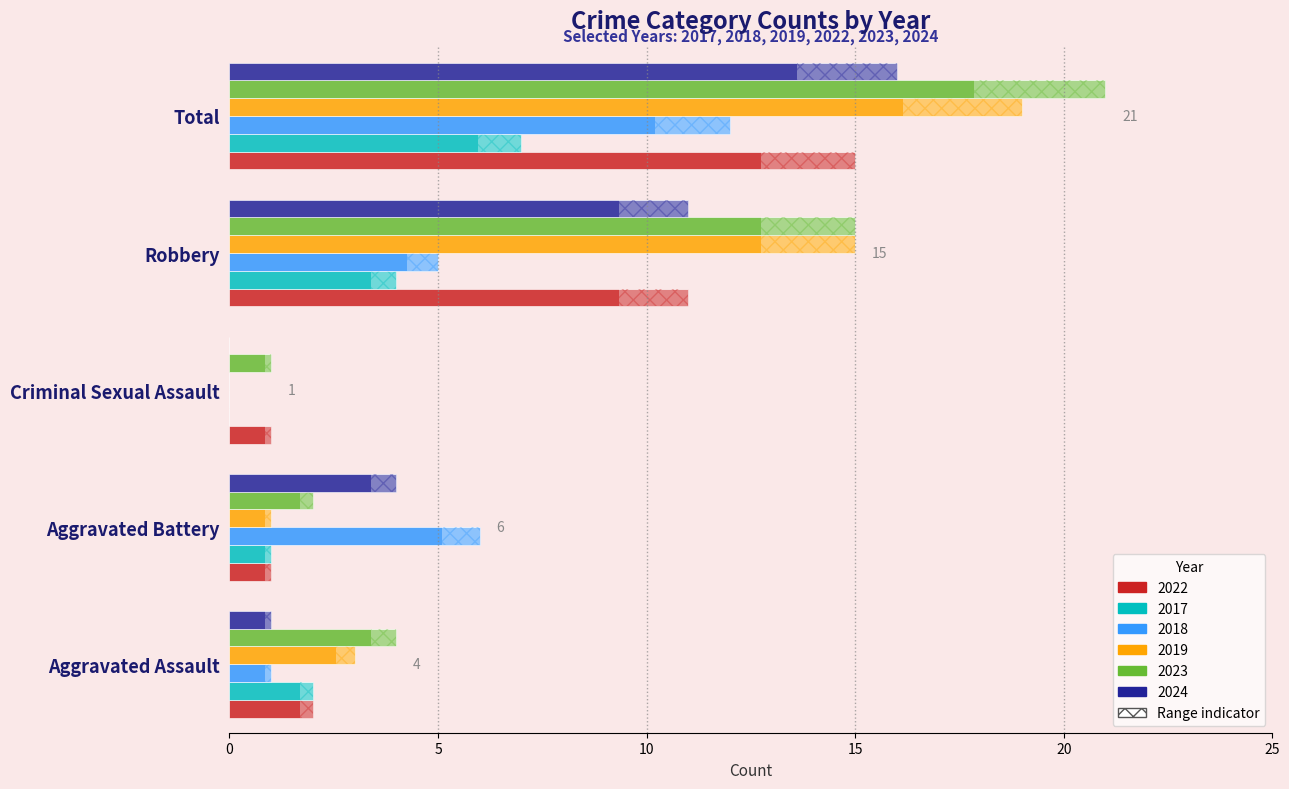

What is the difference between the highest and lowest values at Criminal Sexual Assault?

1